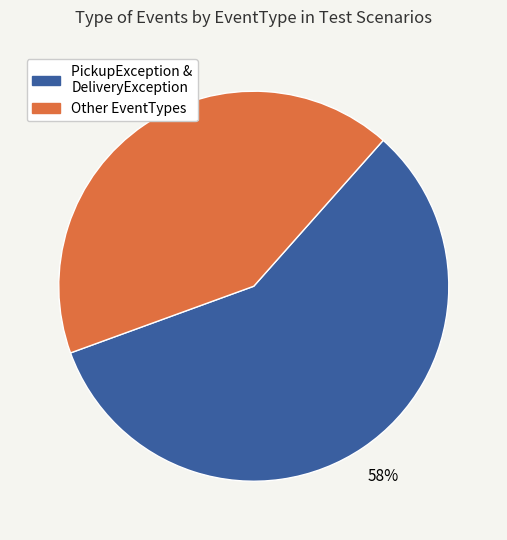

How many segments does this pie chart have?

2